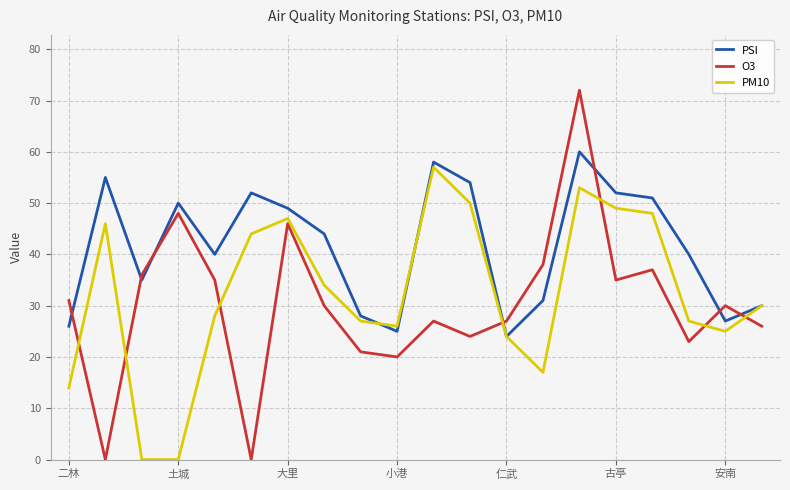

List the series in order of their overall mean, highest first.

PSI, PM10, O3